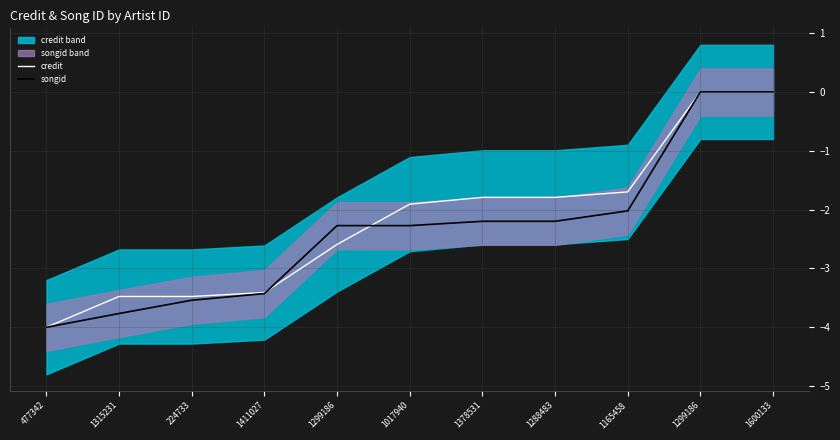

At which label is songid closest to -2?

1165458